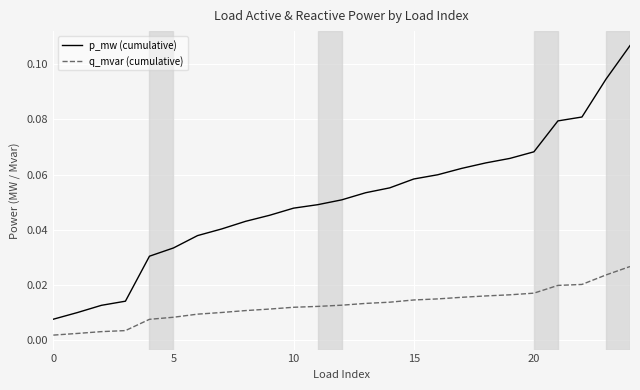

Which series has the widest spread of values?

p_mw (cumulative)